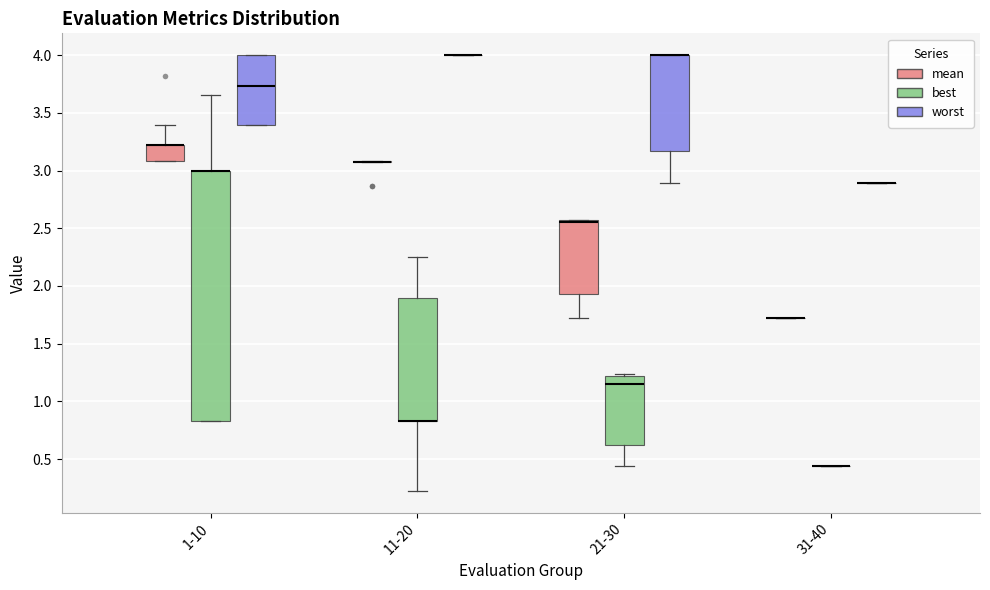

Where is the upper edge of the box for 1-10 (best) on the y-axis? The values are not printed on the chart, so give them approximately, as read against the axis.

3.00